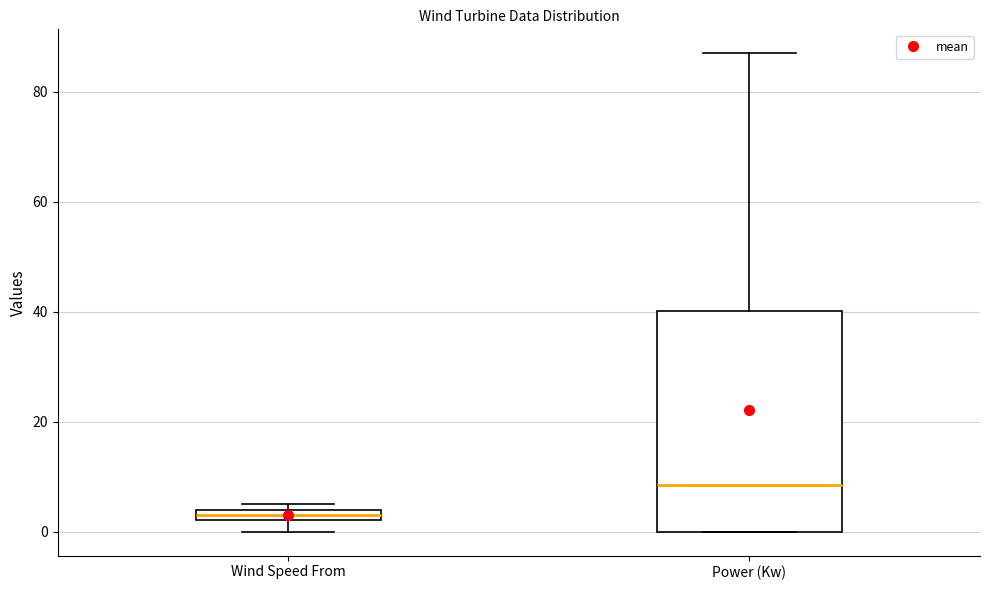

Comparing the boxes themselves (not the whiskers), which one is the tallest?

Power (Kw)